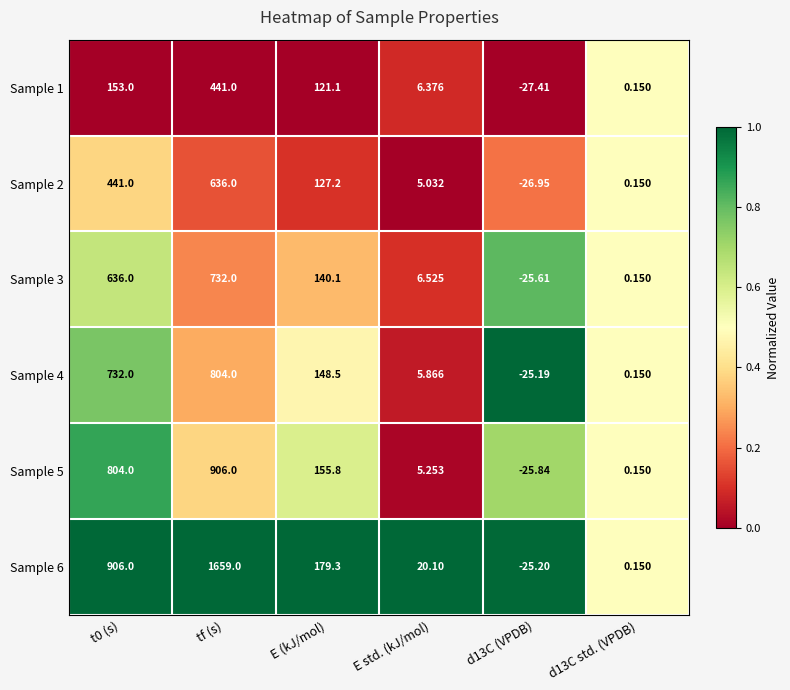

At which label is Sample 3 closest to 353?

E (kJ/mol)